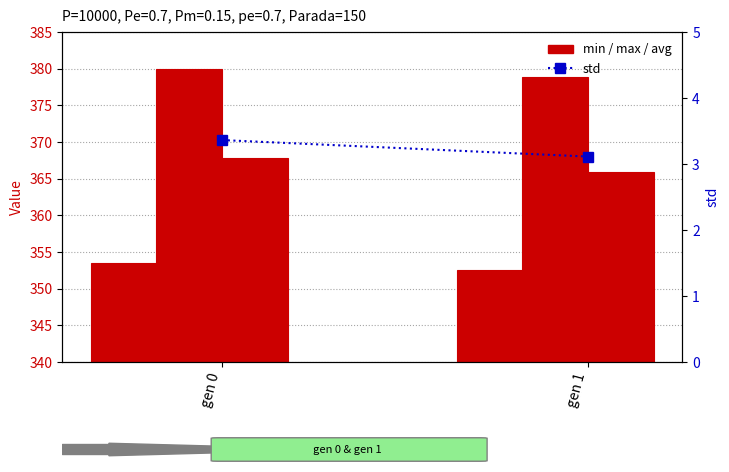

Rank the series at gen 0 from highest to lowest value.

max, avg, min, std